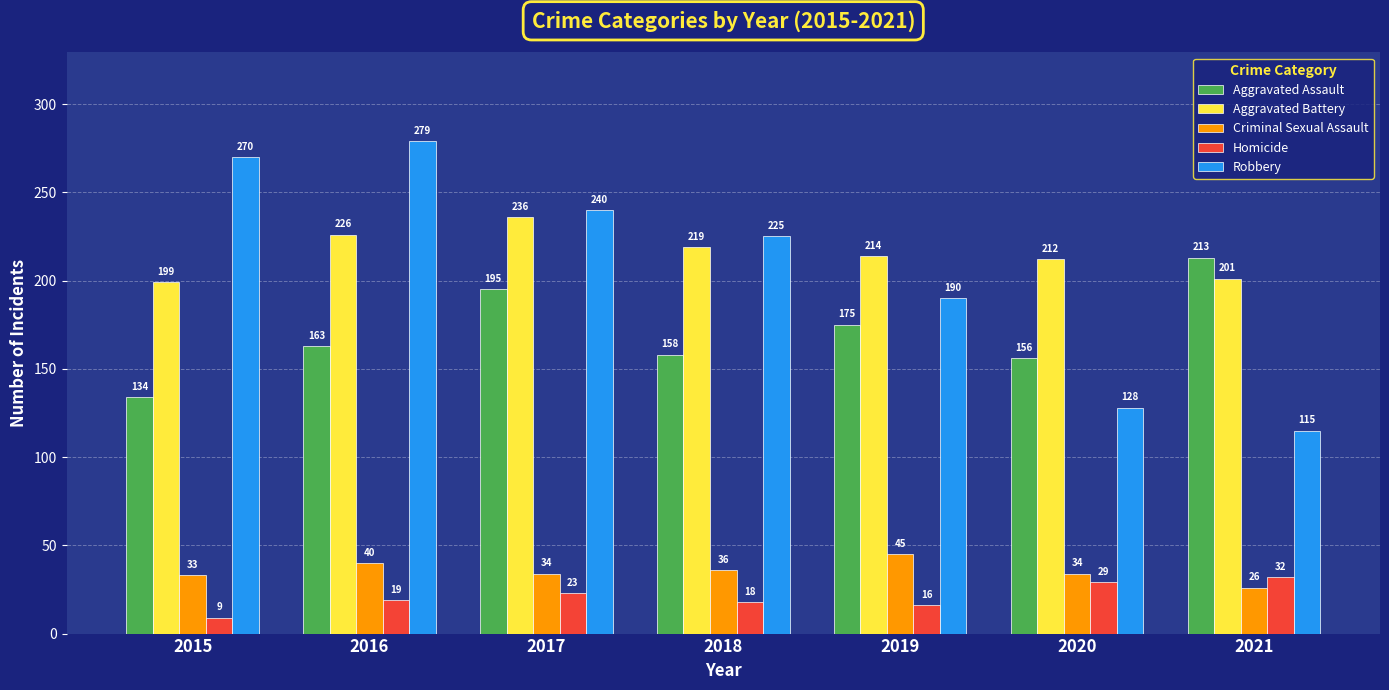

What is the difference between the highest and lowest values at 2017?

217